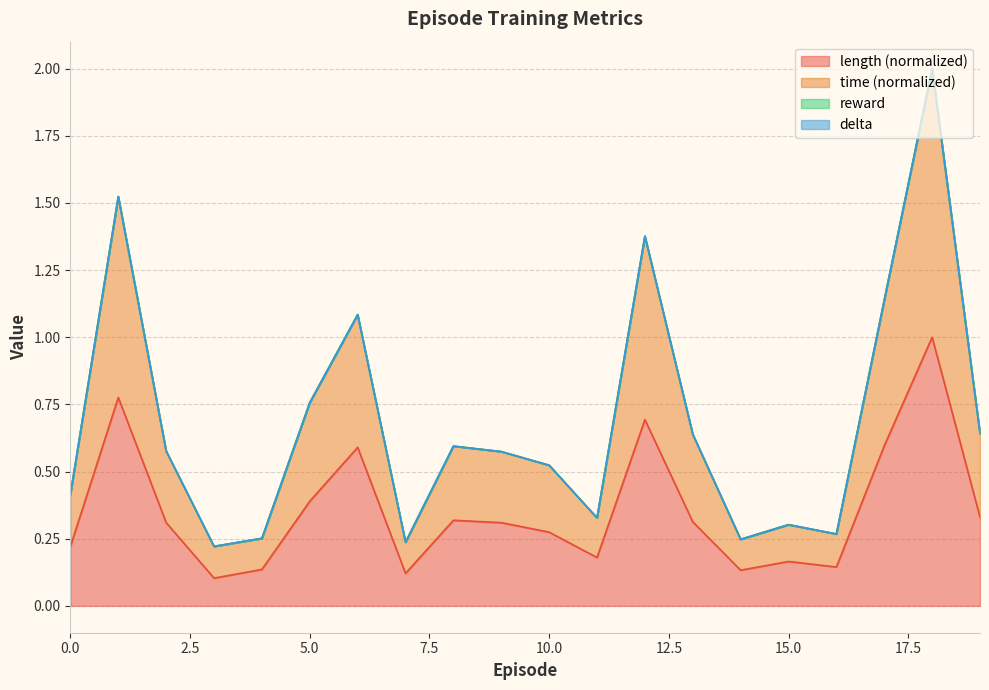

Which series has the largest total across all categories?

time